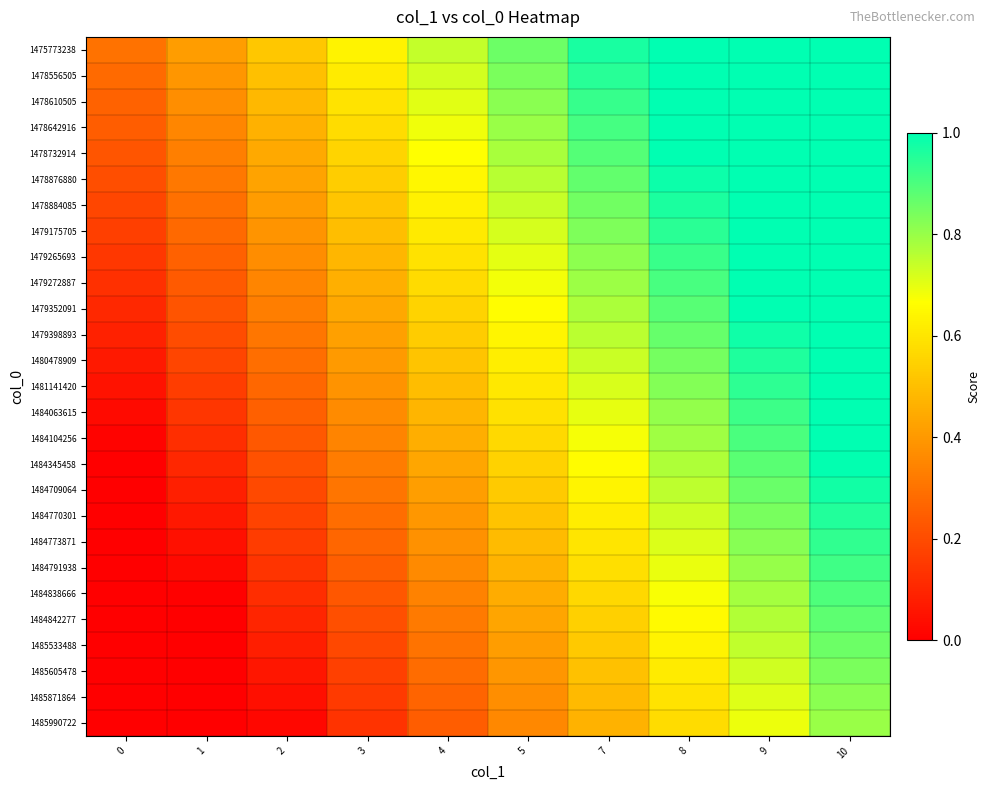

At which category is the sum across all series the highest?

10